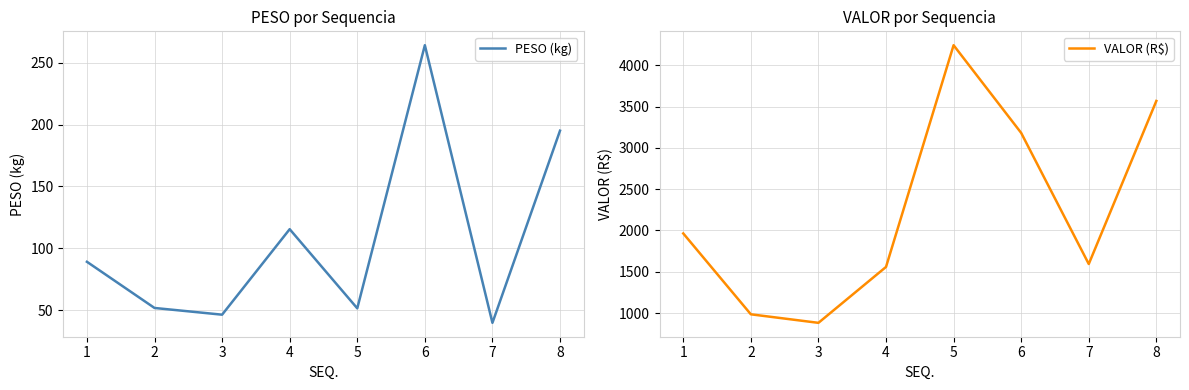

What is the minimum value for VALOR (R$)?

881.2